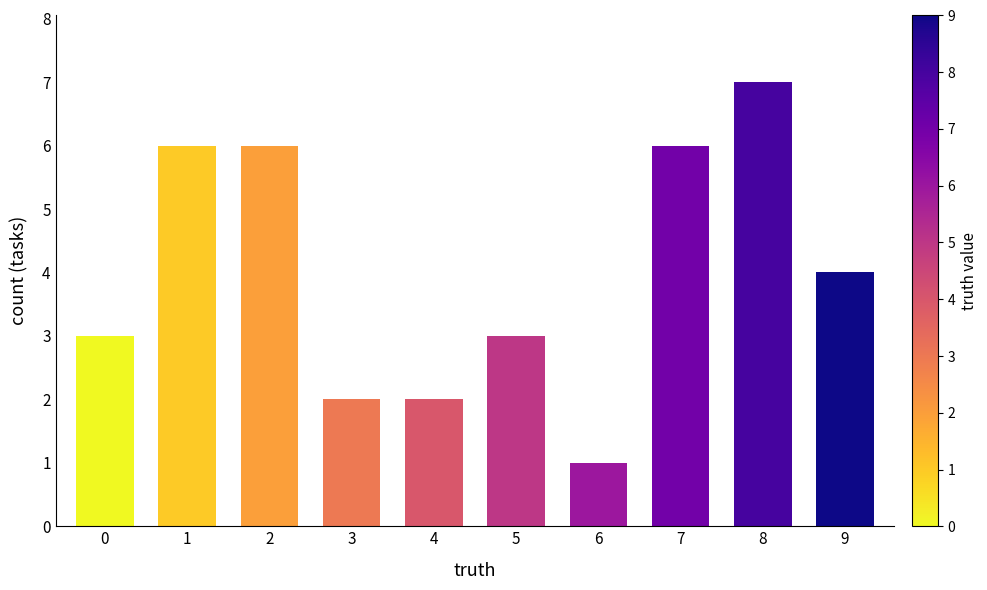

How many categories are shown in the chart?

10